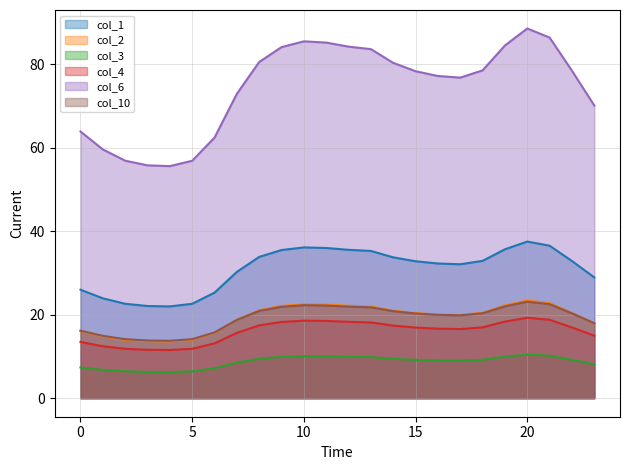

At 11, list the series in order from smallest to largest.

col_3, col_4, col_10, col_2, col_1, col_6